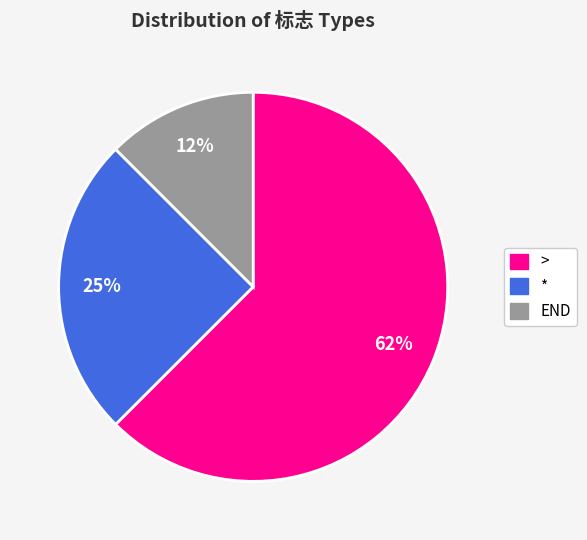

What is the ratio of the value at > to the value at *?

2.5